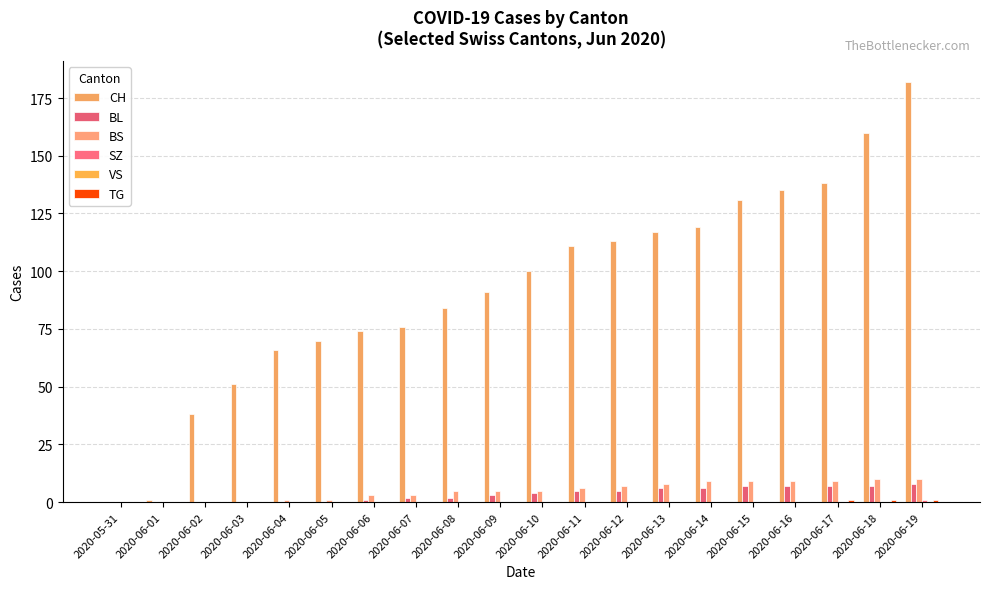

Which series changed the most between 2020-06-06 and 2020-06-07?

CH